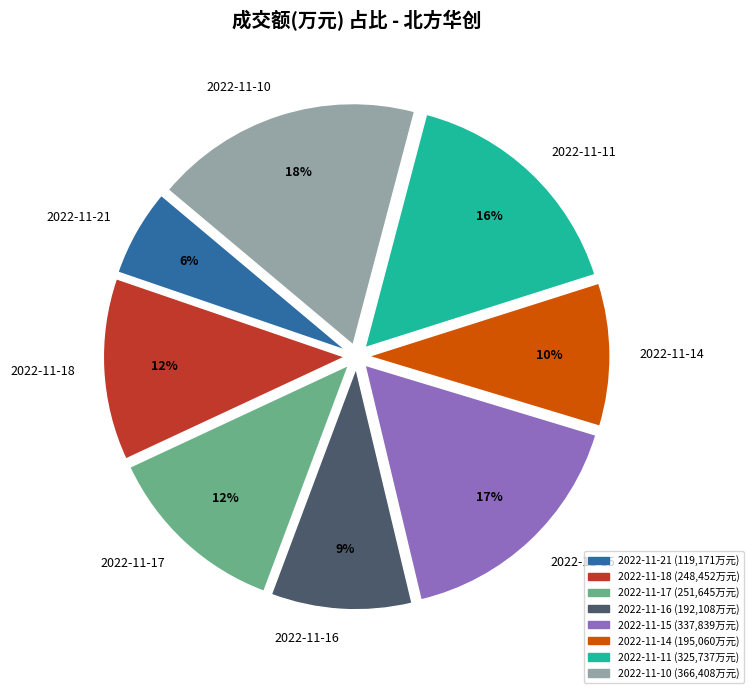

To the nearest percent, what is the combined percentage of 2022-11-15 and 2022-11-11?

33%